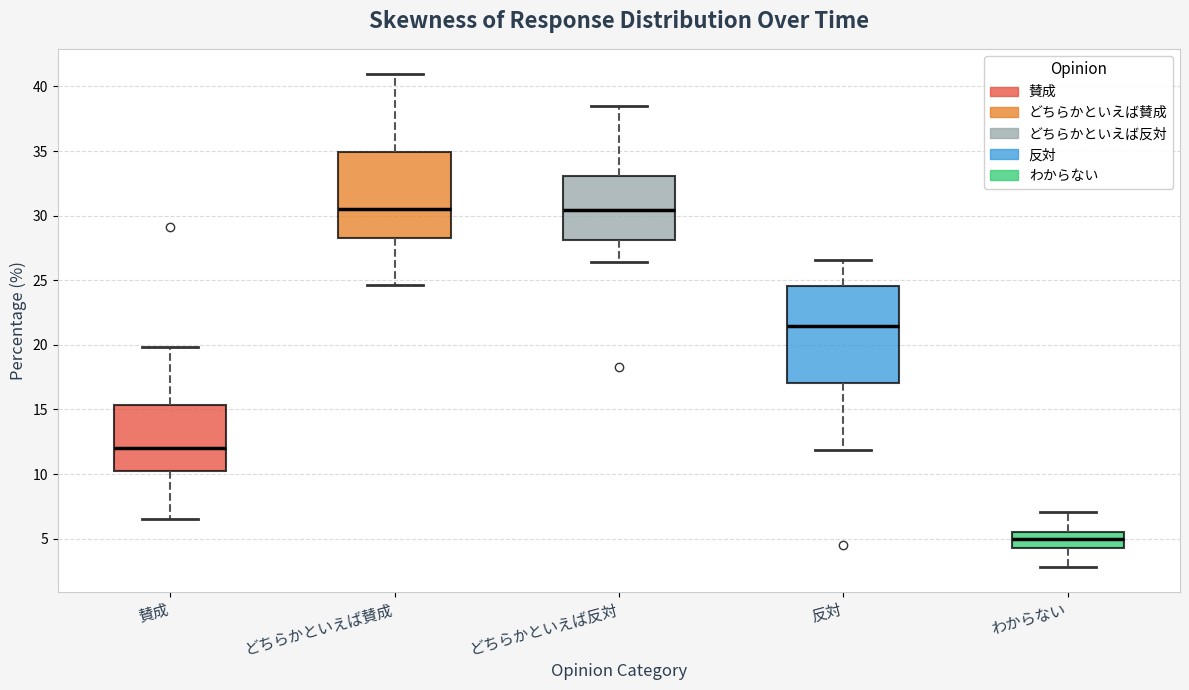

Which box has the lowest median line?

わからない